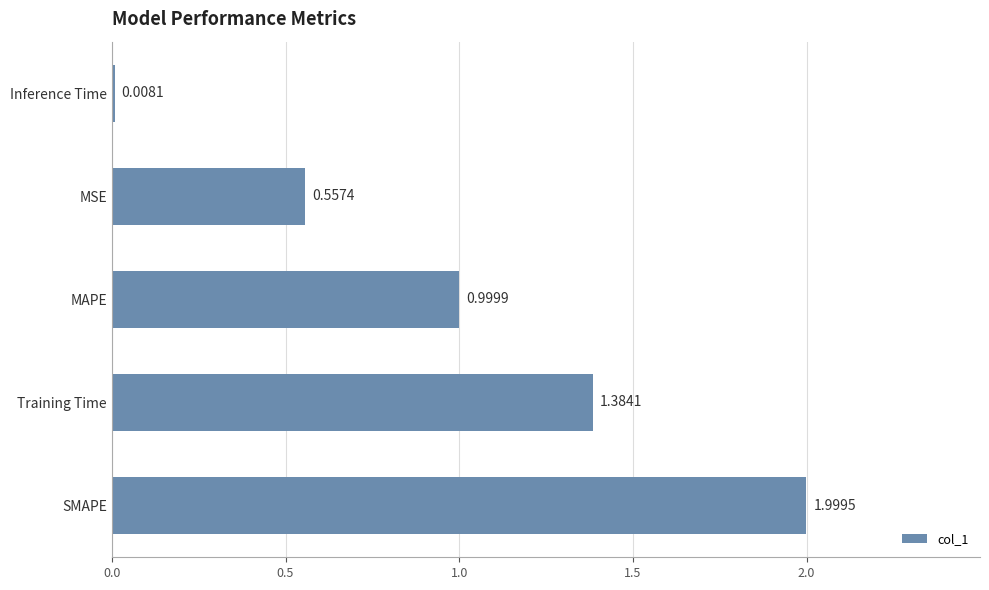

List the labels in order of value, smallest first.

Inference Time, MSE, MAPE, Training Time, SMAPE